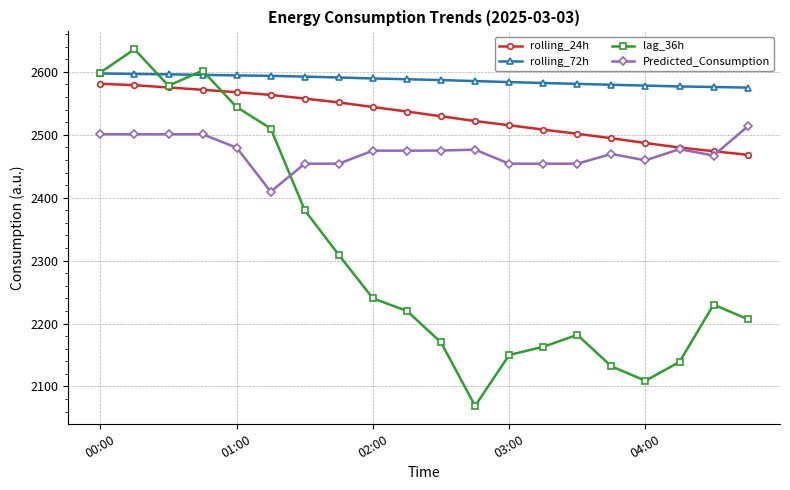

True or false: rolling_24h and rolling_72h intersect in this chart.

False